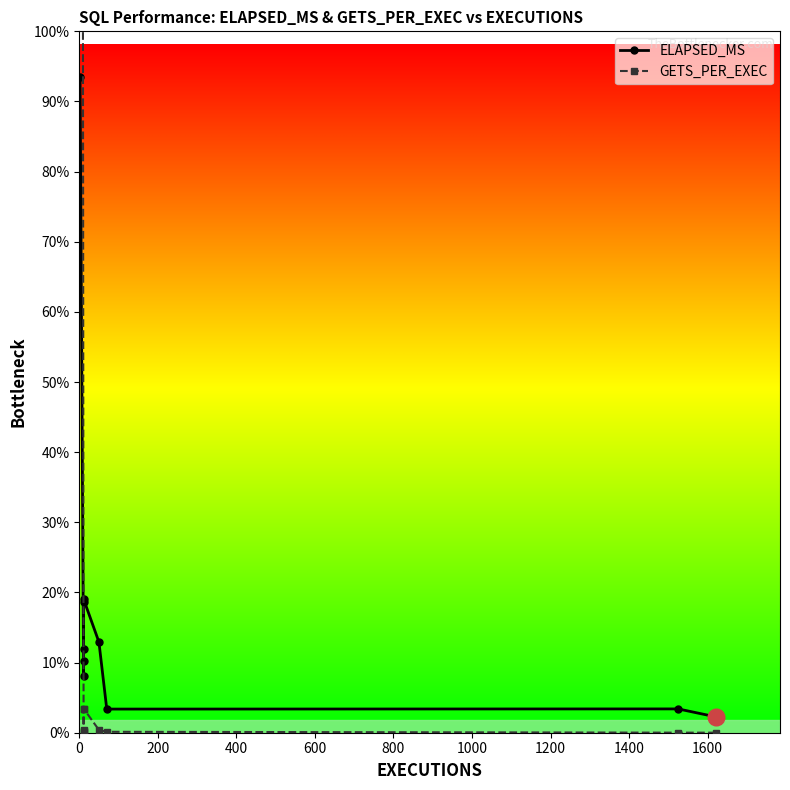

Reading right to left, list all the values displayed in this chart.

ELAPSED_MS: 2538	3833	3806	14605	21506	21085	13526	11530	9211	105539
GETS_PER_EXEC: 7	11	147	447	3892	3845	466	236	191	611845